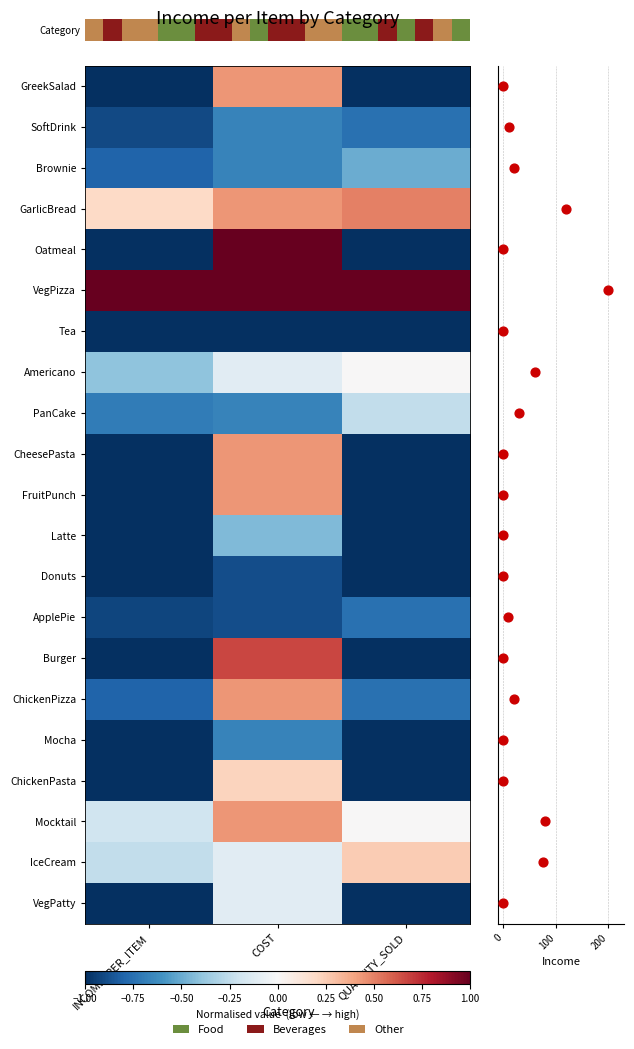

Read the GreekSalad value at QUANTITY_SOLD.

-1.0